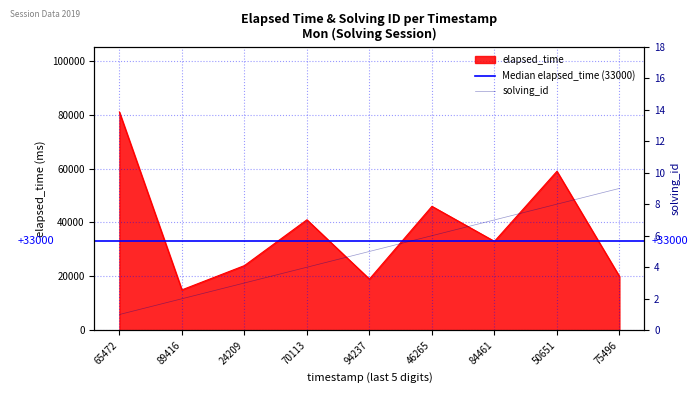

How many data points in solving_id are less than 5?

4